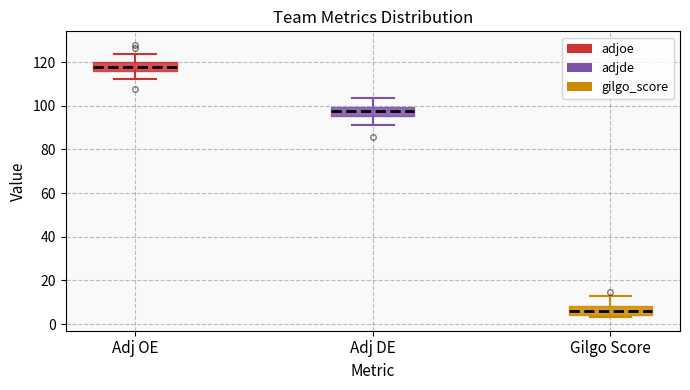

Where does the median line of the box for Gilgo Score sit on the y-axis? The values are not printed on the chart, so give them approximately, as read against the axis.

6